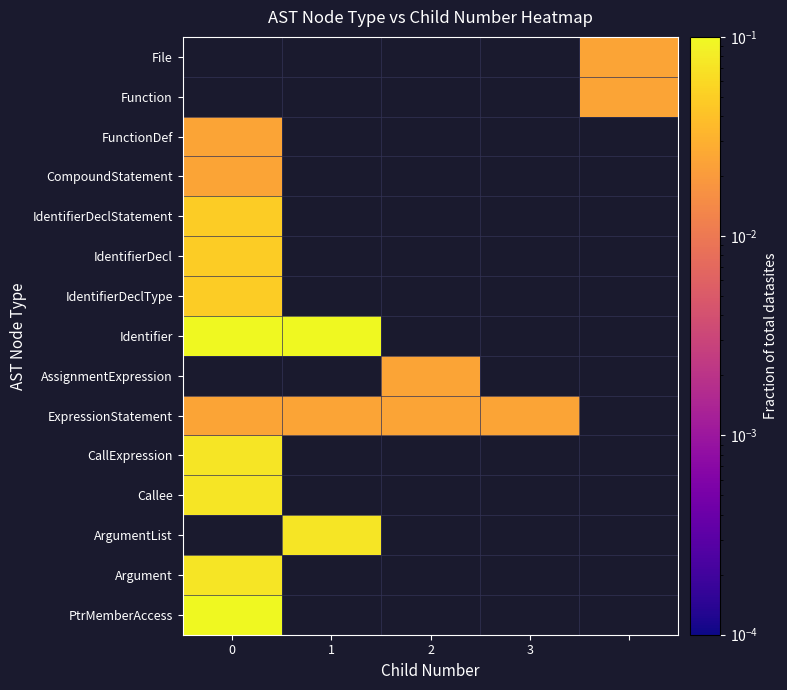

Is the value of Callee at 0 greater than the value of Identifier at 1?

No